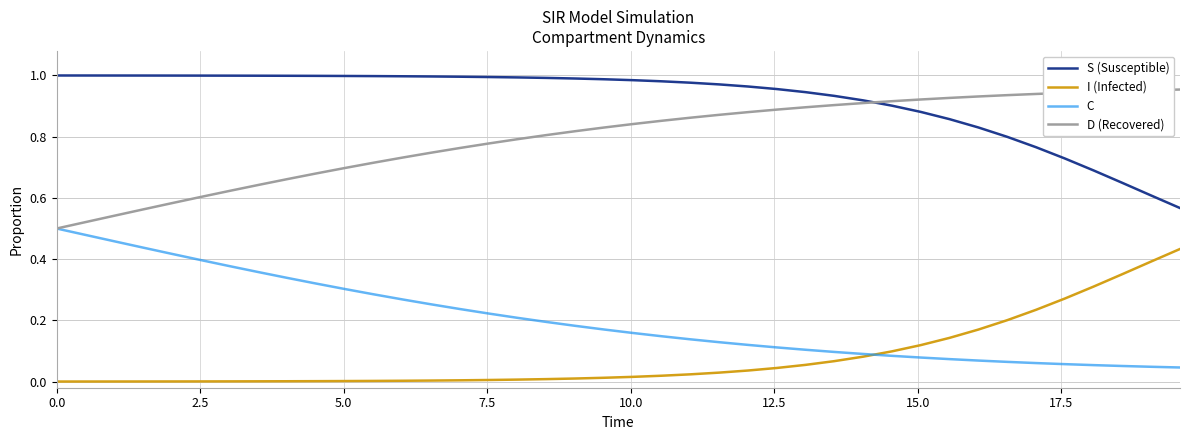

True or false: I (Infected) and S (Susceptible) intersect in this chart.

False